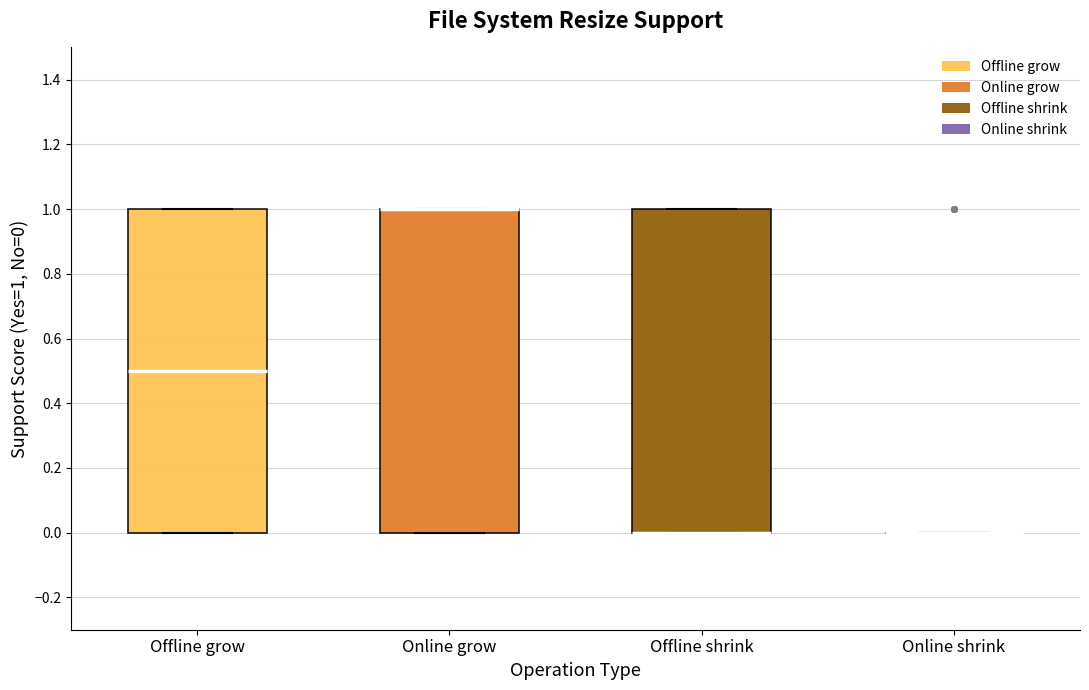

Reading left to right, transcribe this box plot: for each box, give where its median line is, the range the box spans, and where its two whiskers end, as read against the y-axis. The values are not printed on the chart, so give them approximately, as read against the axis.

Offline grow: median 0.5, box 0.0 to 1.0, whiskers 0.0 to 1.0
Online grow: median 1.0 (drawn on the box's upper edge), box 0.0 to 1.0, whiskers 0.0 to 1.0
Offline shrink: median 0.0 (drawn on the box's lower edge), box 0.0 to 1.0, whiskers 0.0 to 1.0
Online shrink: box collapsed to a line at 0.0, whiskers 0.0 to 0.0